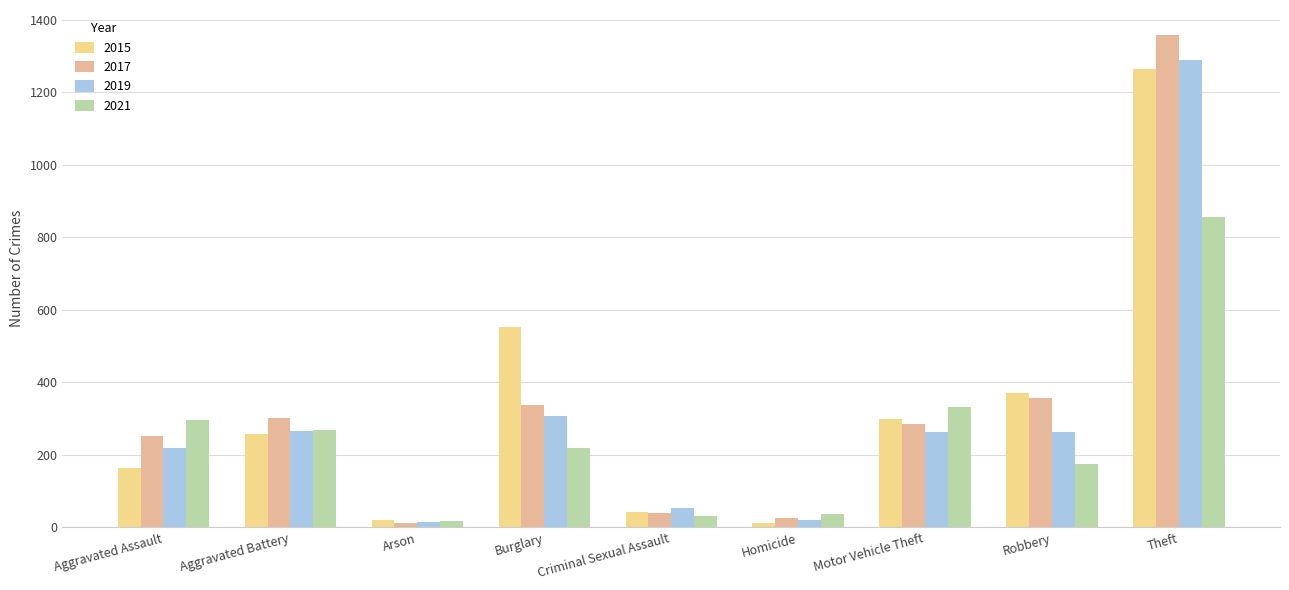

Reading right to left, transcribe all the data shown in this chart.

2015: 1263	372	299	13	43	552	22	259	164
2017: 1359	356	285	27	41	339	12	303	251
2019: 1288	263	262	21	55	308	16	267	220
2021: 856	175	332	38	33	220	18	270	295